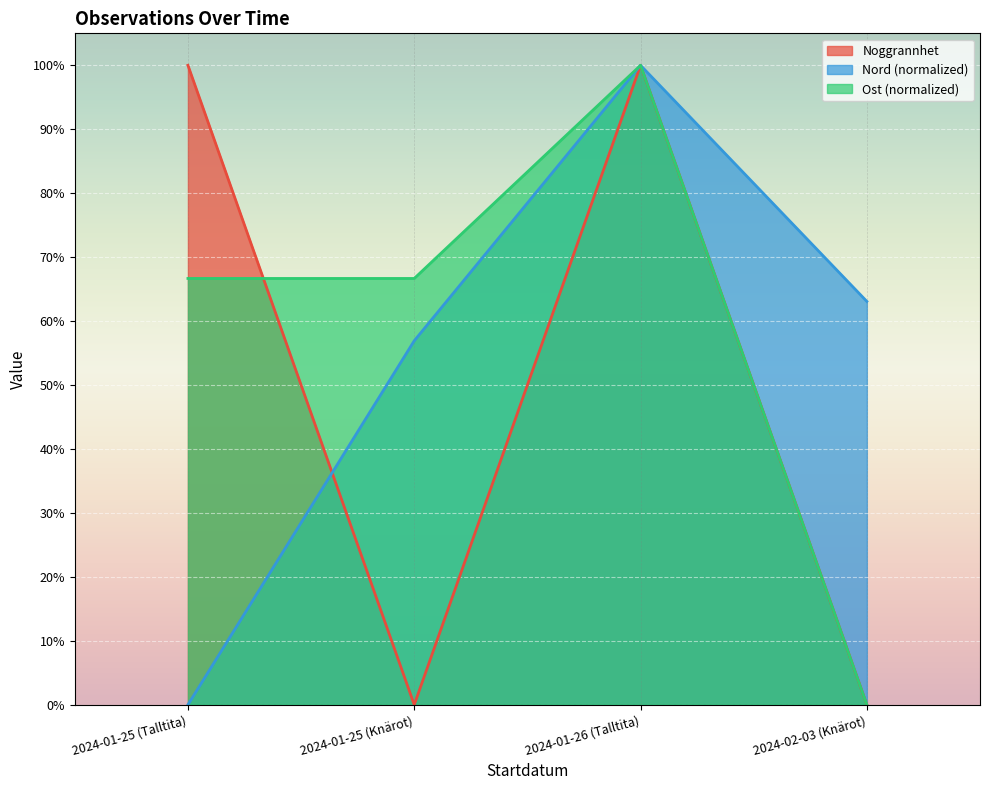

True or false: Ost and Noggrannhet intersect in this chart.

True